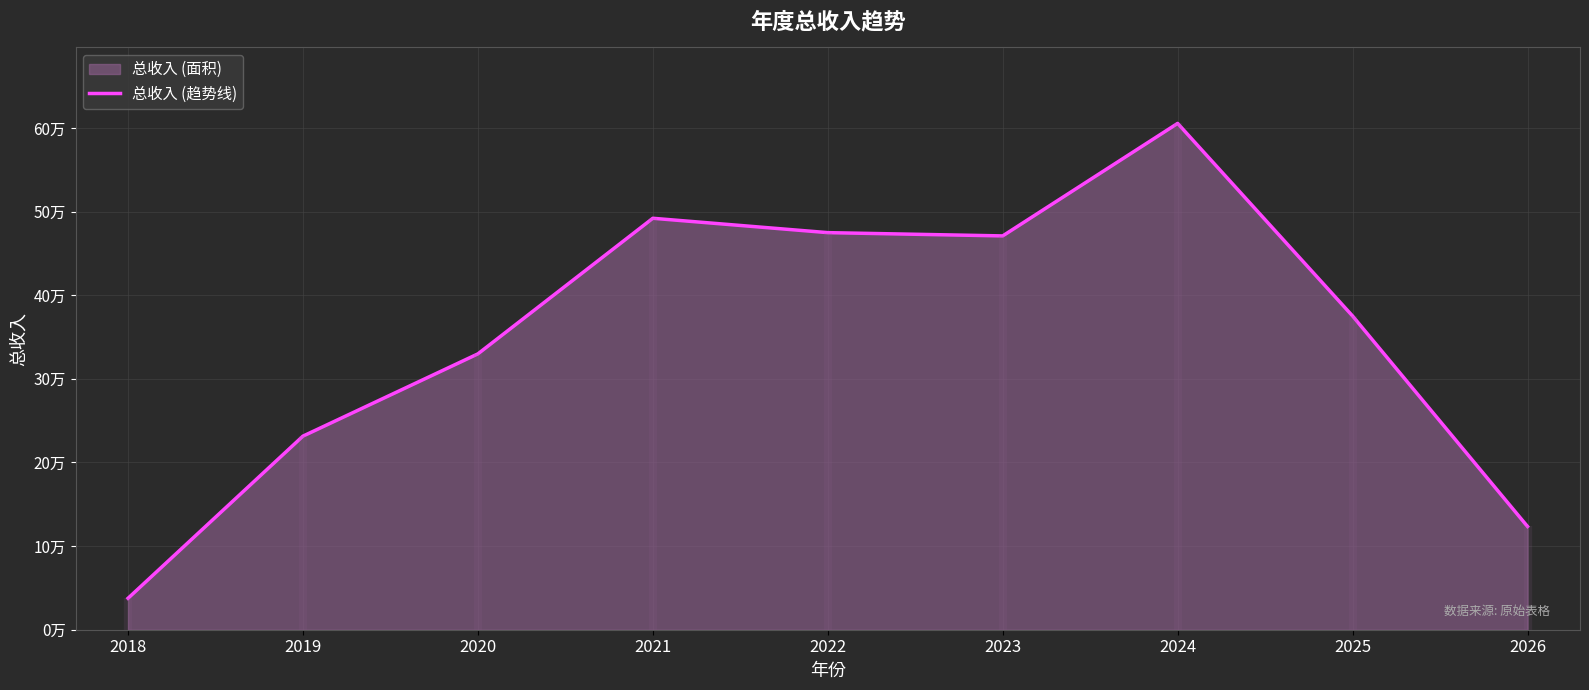

What is the value of the 6th point from the left?

470940.7